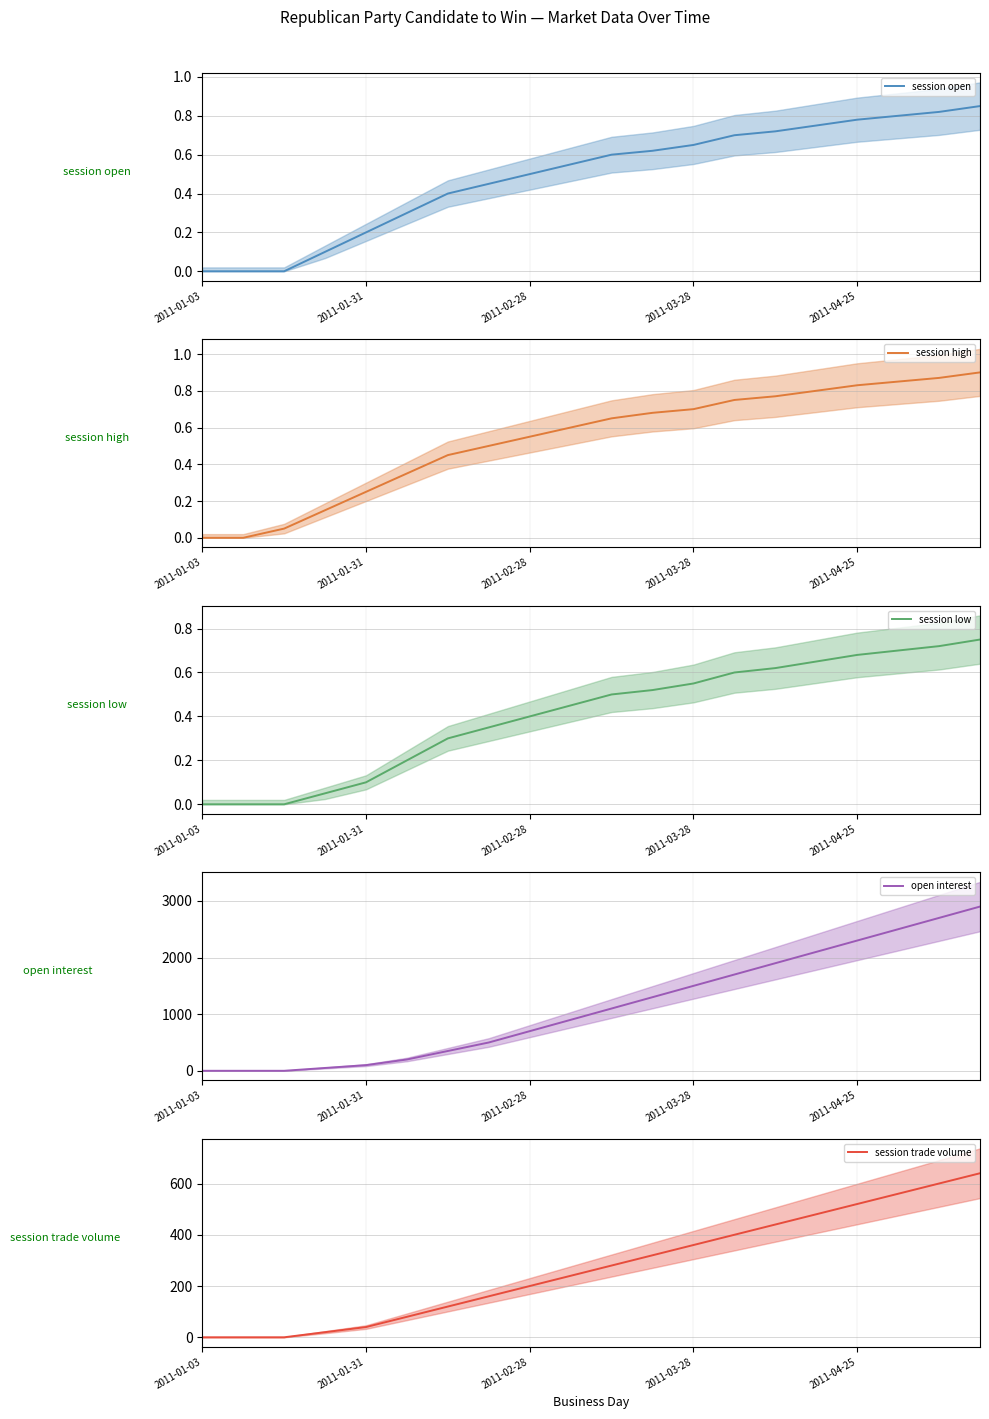

True or false: session high and session trade volume cross at least once.

True